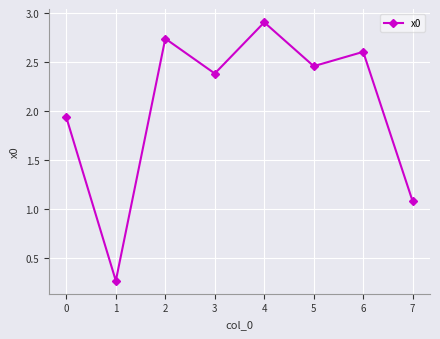

What is the change in value from 2 to 4?

+0.2